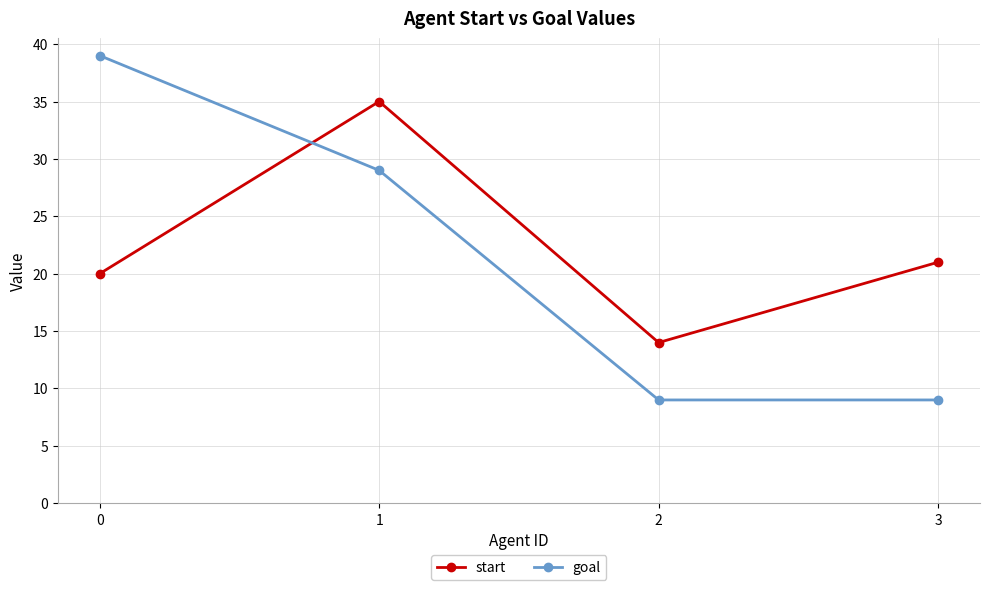

What is the value of the goal point at the 2nd from the left?

29